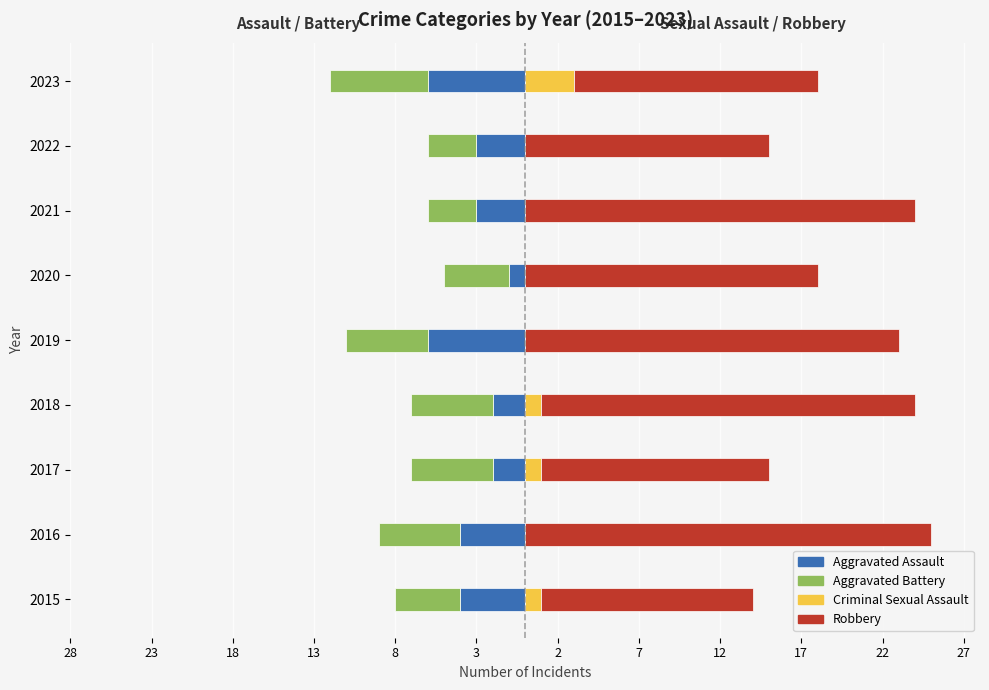

What is the total value across all series at 2021?

18